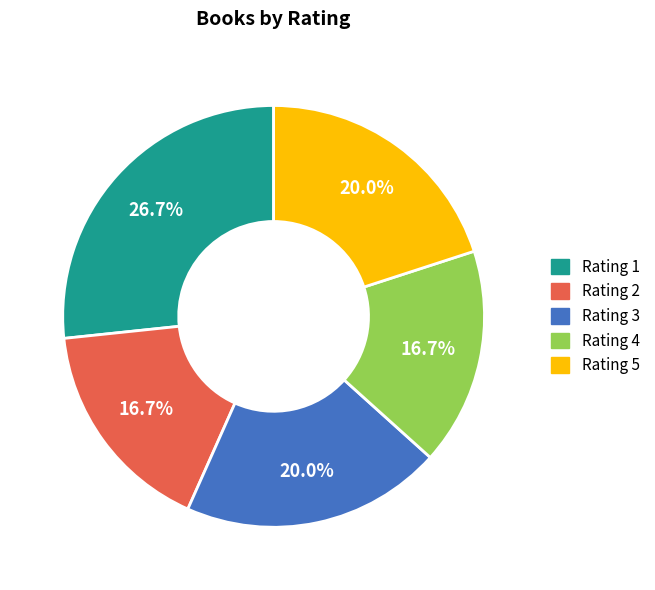

To the nearest percent, what is the average slice percentage?

20%